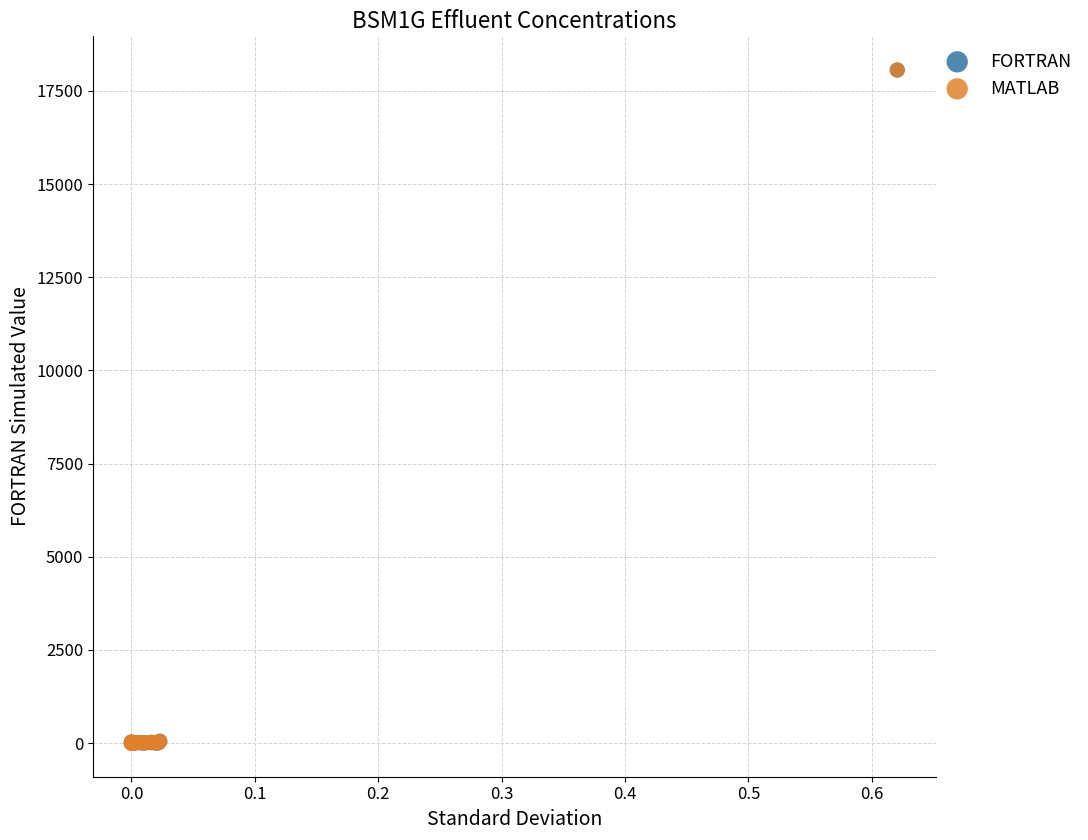

What are all the series names shown in the legend?

FORTRAN, MATLAB